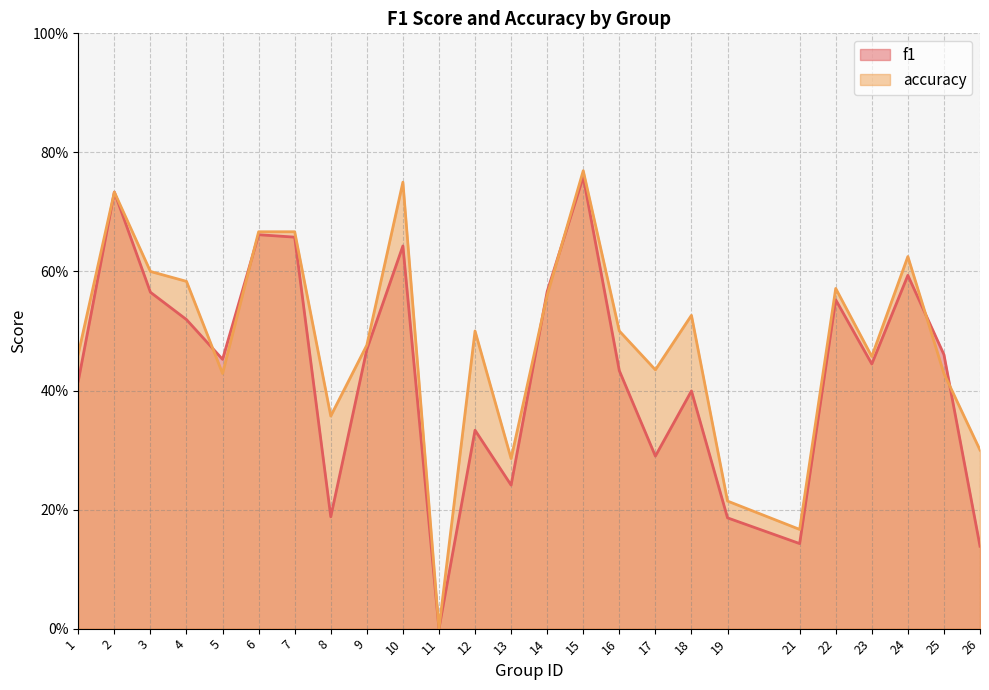

Is the value of accuracy at 1 greater than the value of f1 at 18?

Yes